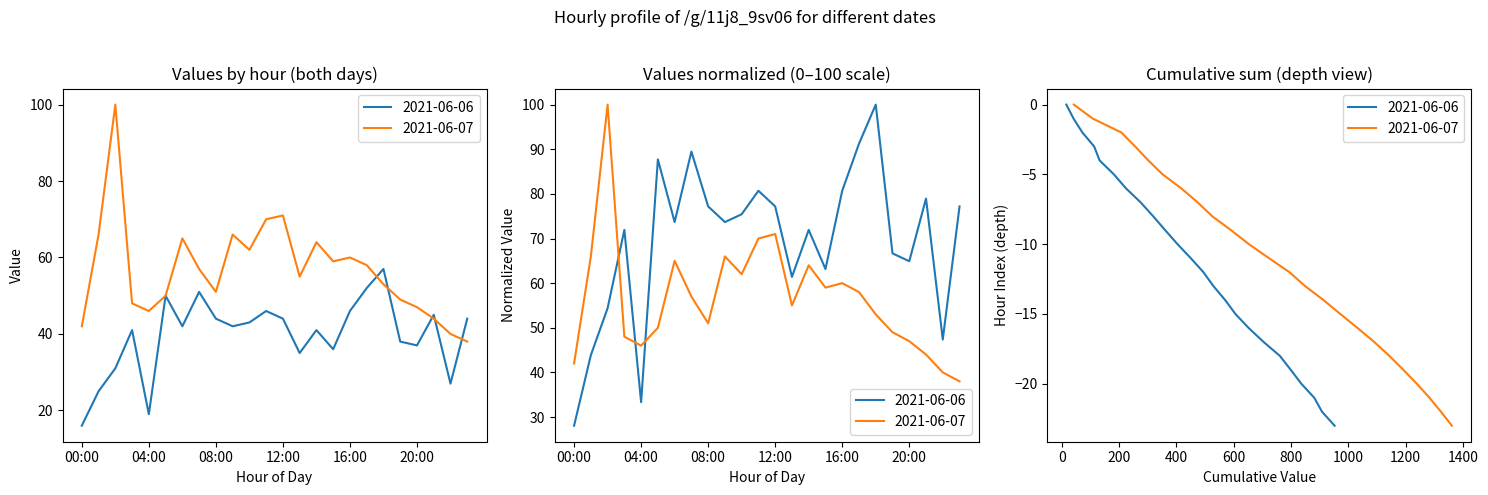

How many categories are shown in the chart?

24